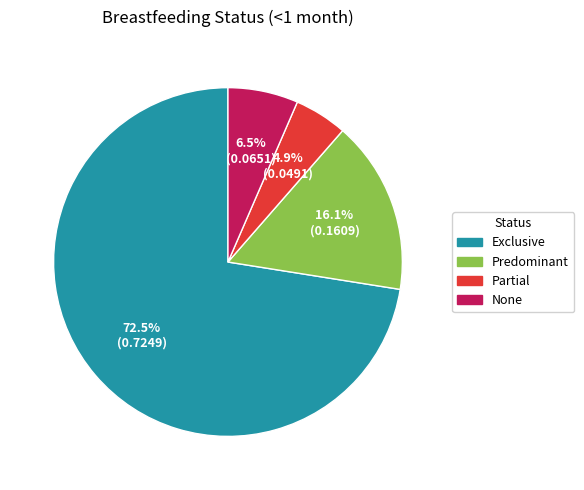

Rank the categories by value from lowest to highest.

Partial, None, Predominant, Exclusive